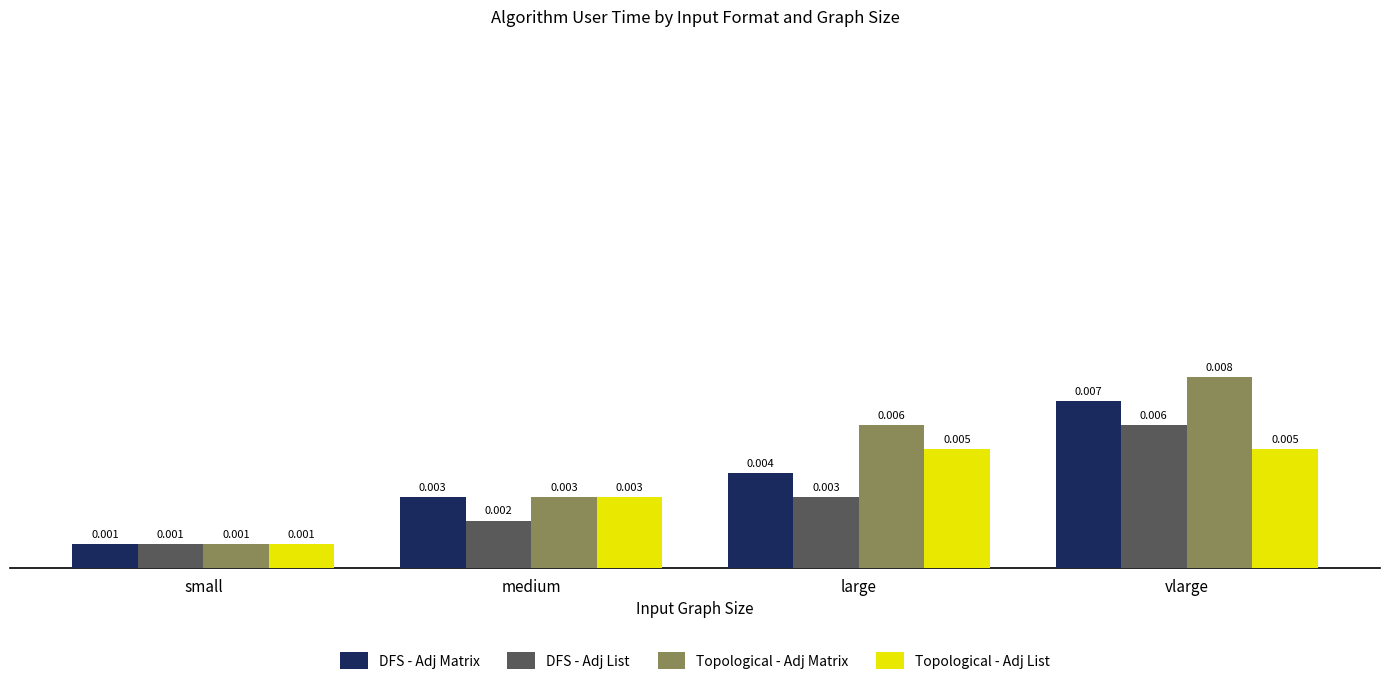

At which label is DFS - Adj Matrix closest to 0?

small